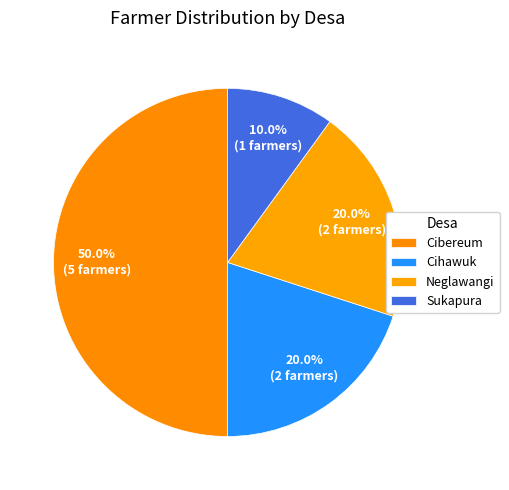

How many slices are in this pie chart?

4